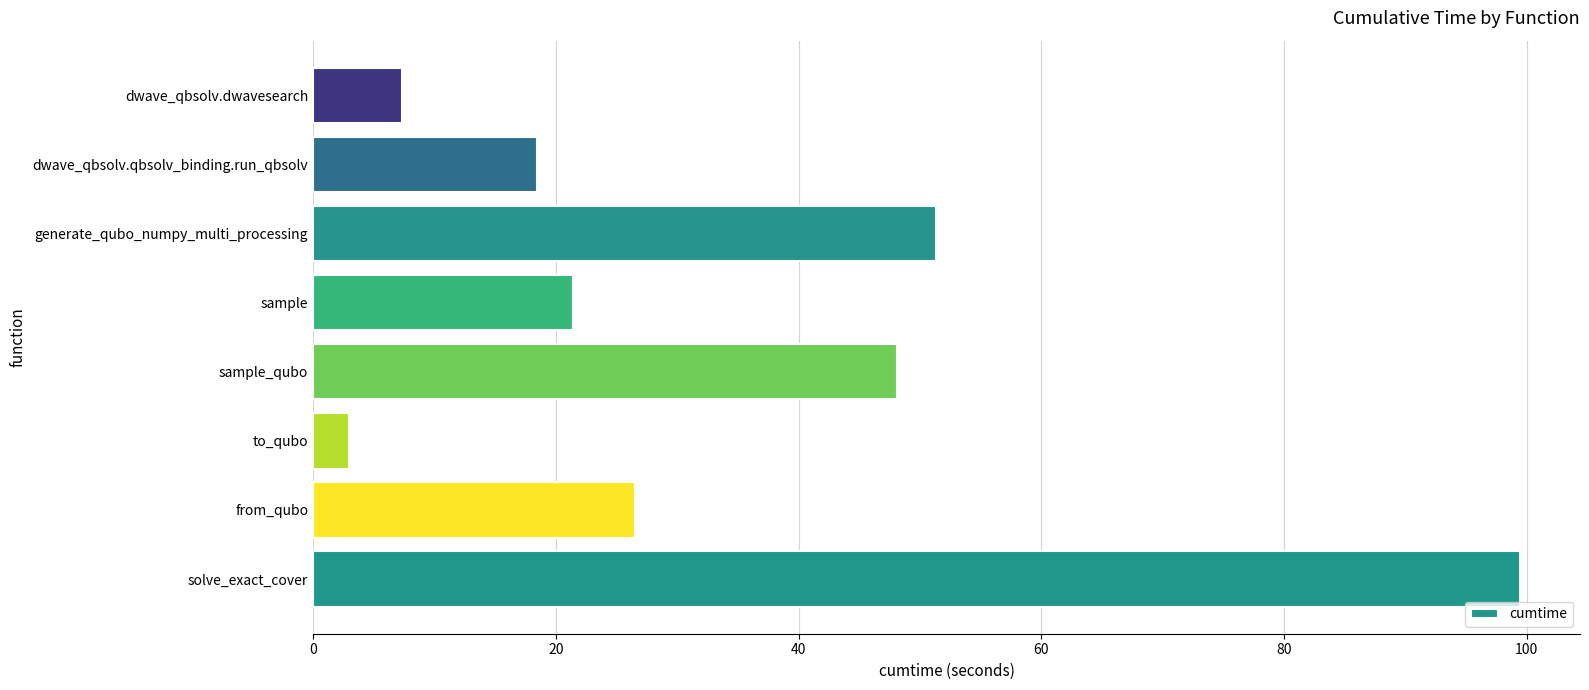

Rank the categories by value from highest to lowest.

solve_exact_cover, generate_qubo_numpy_multi_processing, sample_qubo, from_qubo, sample, dwave_qbsolv.qbsolv_binding.run_qbsolv, dwave_qbsolv.dwavesearch, to_qubo